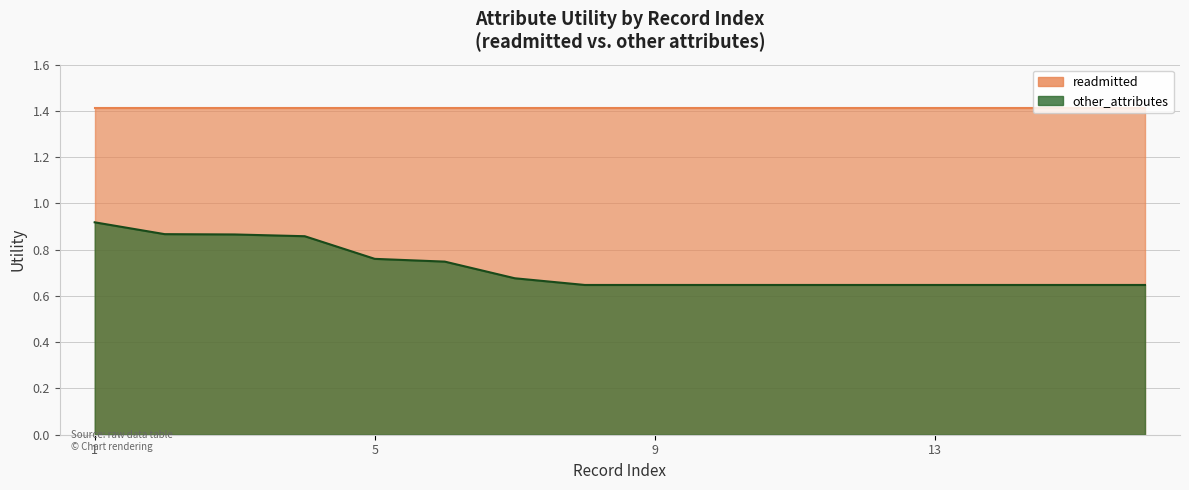

Reading left to right, extract all data points from this chart.

1=0.9	2=0.9	3=0.9	4=0.9	5=0.8	6=0.7	7=0.7	8=0.6	9=0.6	10=0.6	11=0.6	12=0.6	13=0.6	14=0.6	15=0.6	16=0.6